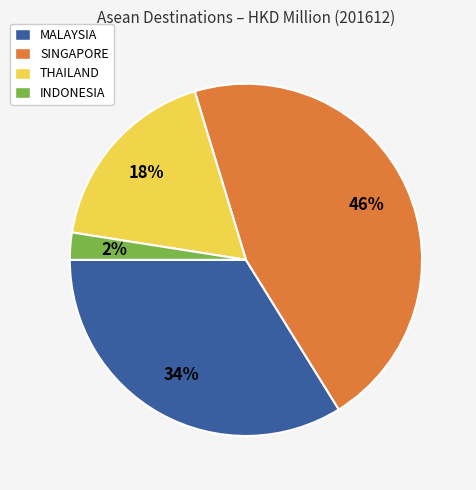

Is it true that MALAYSIA is 34% of the pie?

True